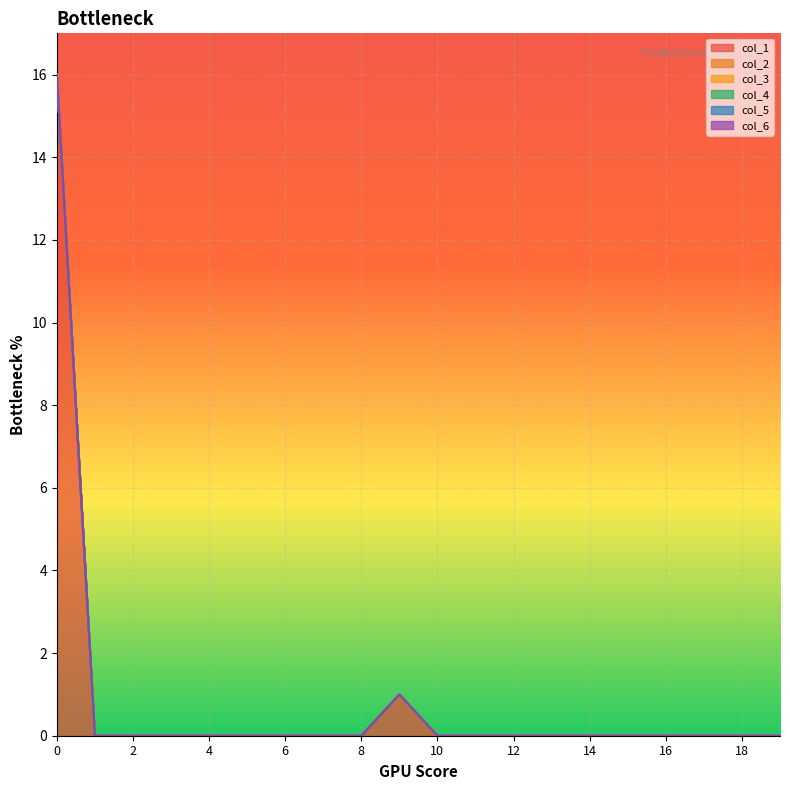

At which label does col_1 reach its minimum?

1